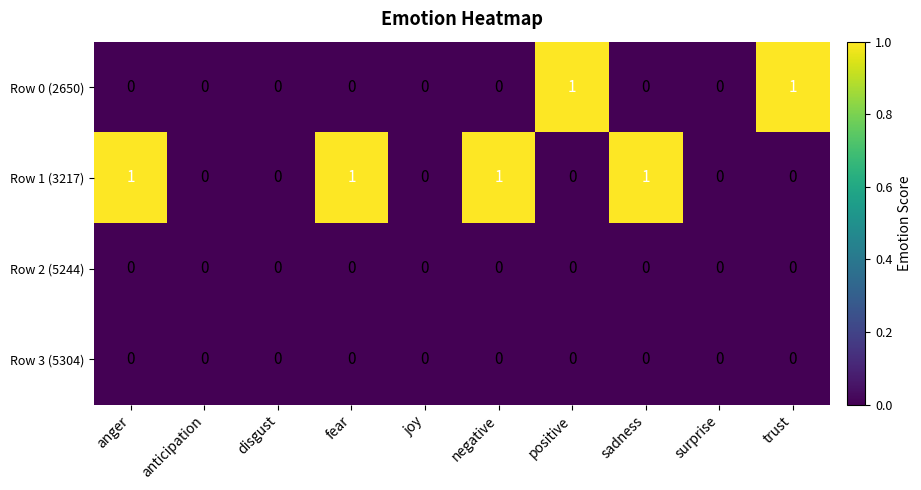

Count the Row 1 (3217) values in the range 0 to 1.

10